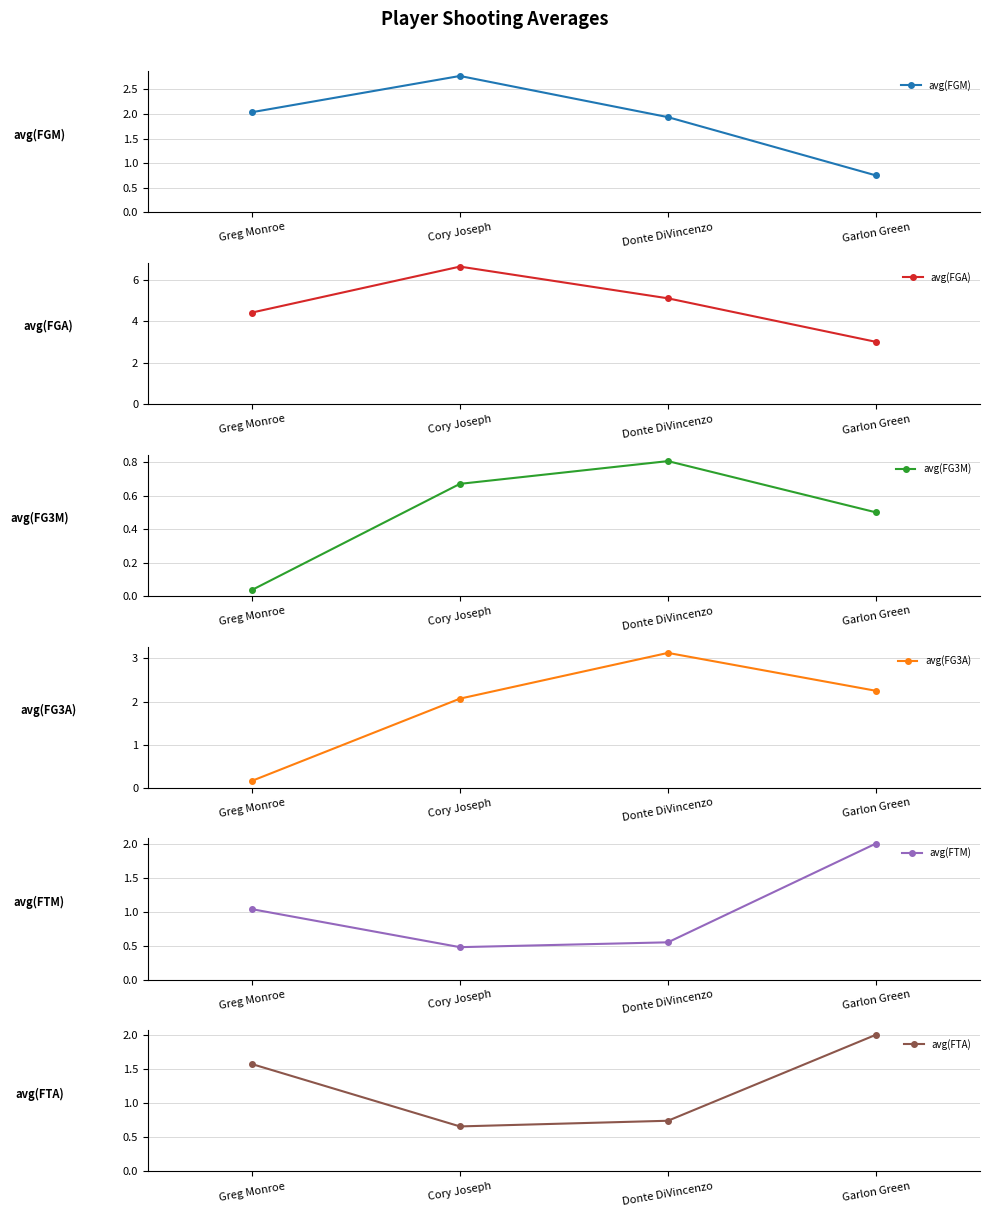

Reading right to left, extract all data points from this chart.

avg(FGM): Garlon Green=0.8	Donte DiVincenzo=1.9	Cory Joseph=2.8	Greg Monroe=2.0
avg(FGA): Garlon Green=3.0	Donte DiVincenzo=5.1	Cory Joseph=6.6	Greg Monroe=4.4
avg(FG3M): Garlon Green=0.5	Donte DiVincenzo=0.8	Cory Joseph=0.7	Greg Monroe=0.0
avg(FG3A): Garlon Green=2.2	Donte DiVincenzo=3.1	Cory Joseph=2.1	Greg Monroe=0.2
avg(FTM): Garlon Green=2.0	Donte DiVincenzo=0.5	Cory Joseph=0.5	Greg Monroe=1.0
avg(FTA): Garlon Green=2.0	Donte DiVincenzo=0.7	Cory Joseph=0.7	Greg Monroe=1.6